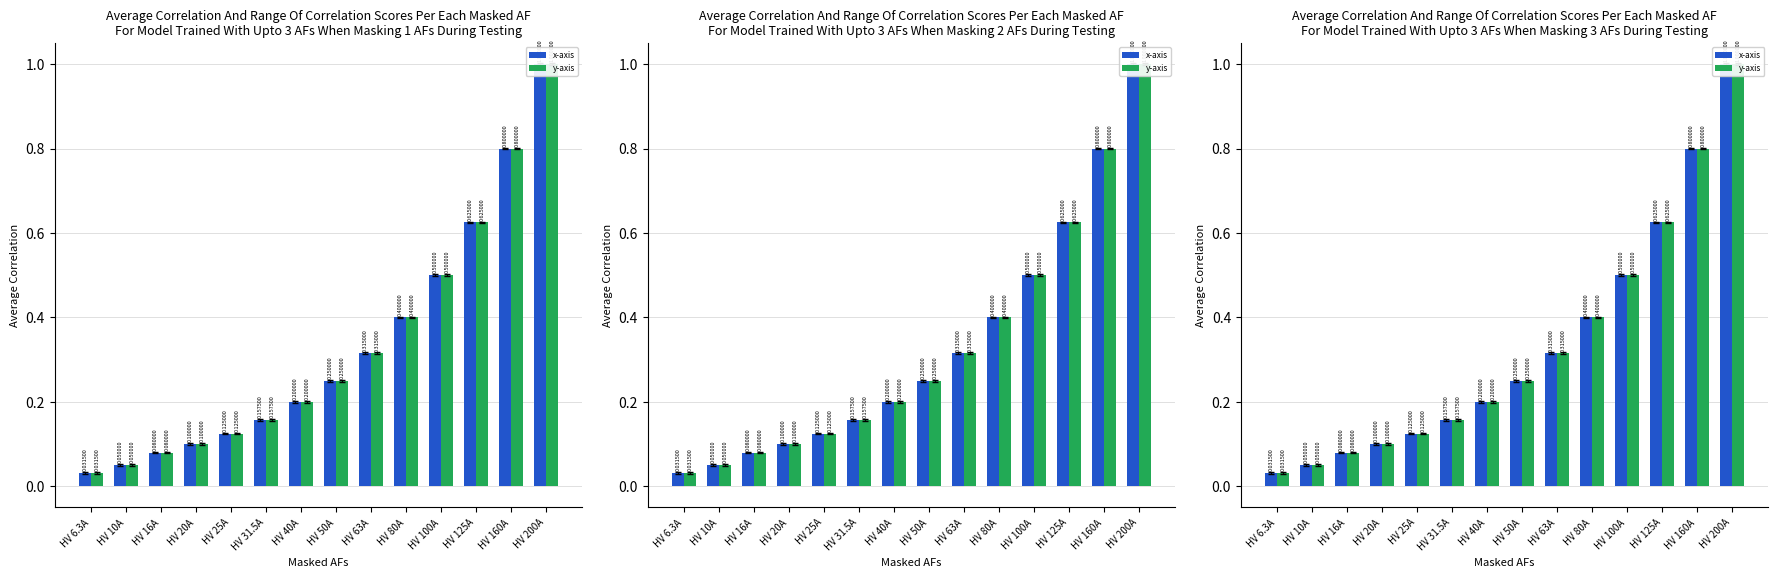

What is the average value of the y-axis series?

0.3